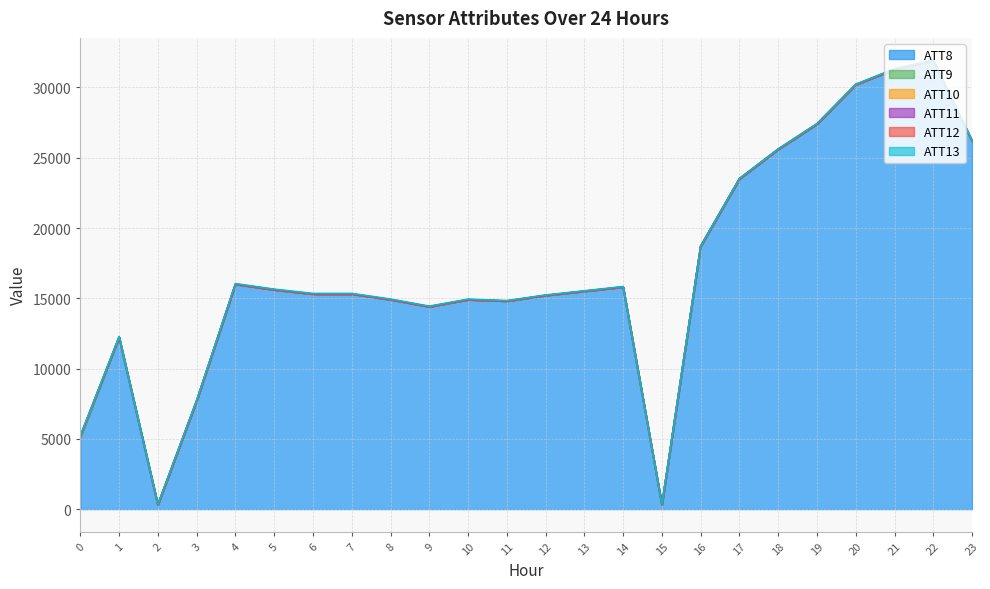

Where does the ATT8 series first go above 15500?

4